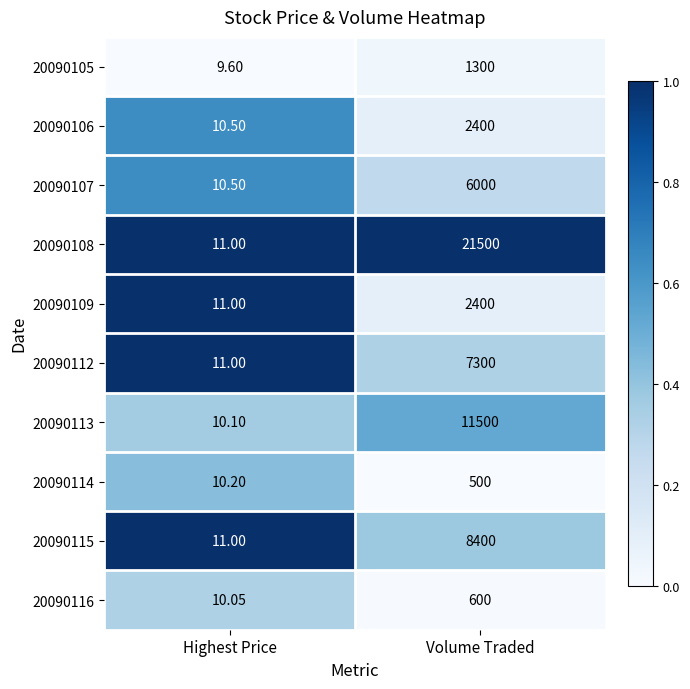

At which label is 20090114 closest to 255?

Highest Price